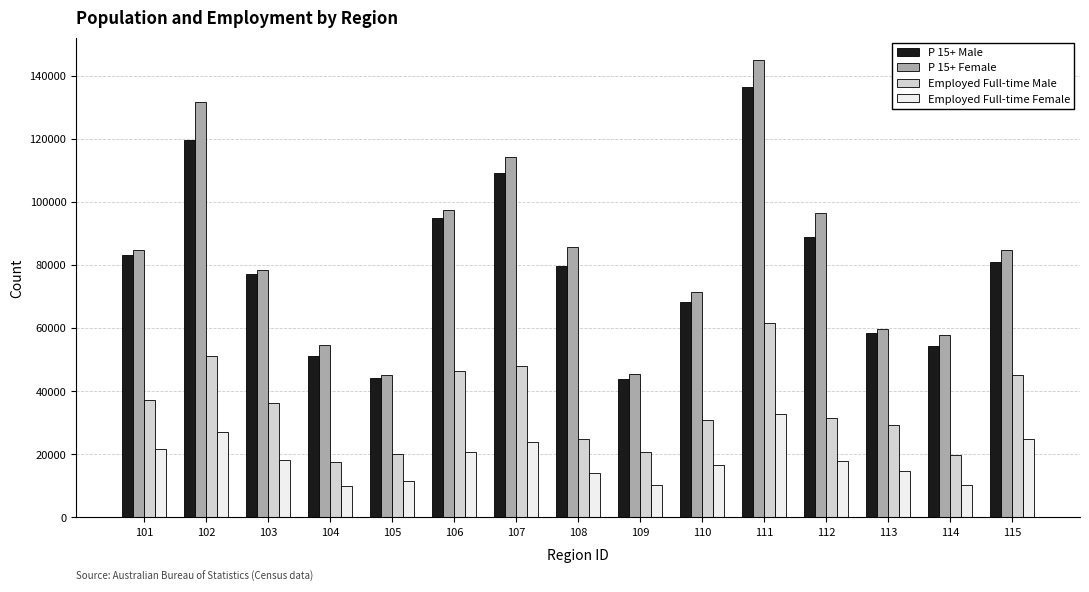

What is the highest value of the Employed Full-time Female series?

32704